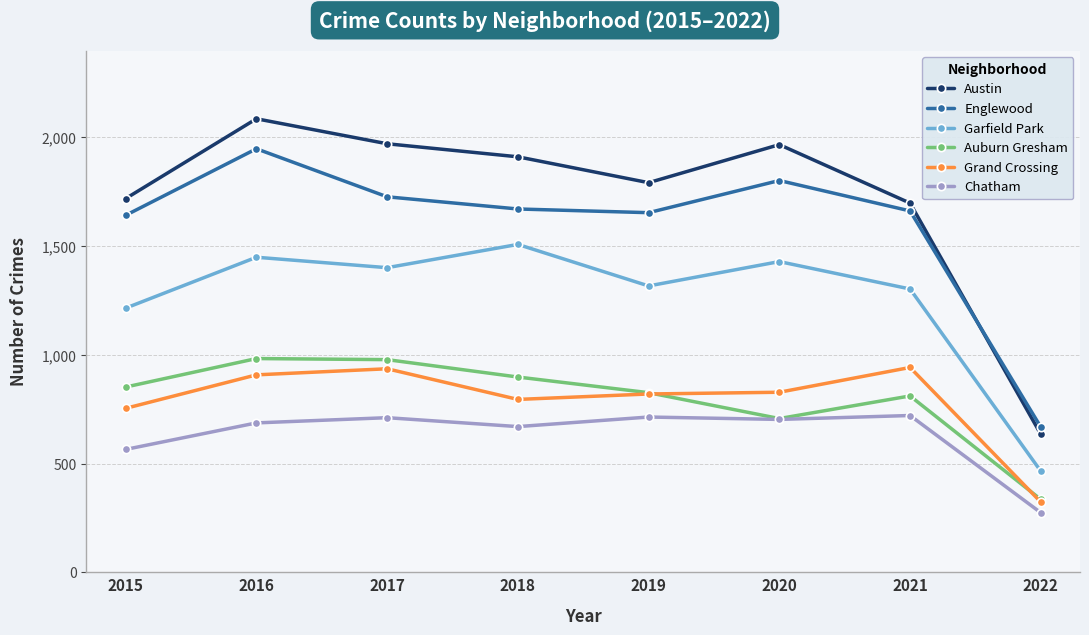

What is the value of the Auburn Gresham point at the 7th from the left?

811